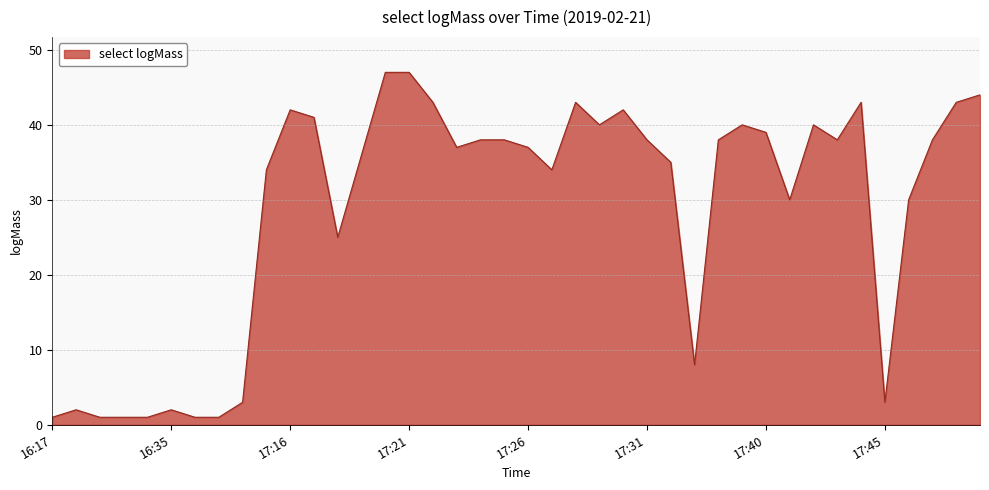

What is the difference between the maximum and minimum values?

46